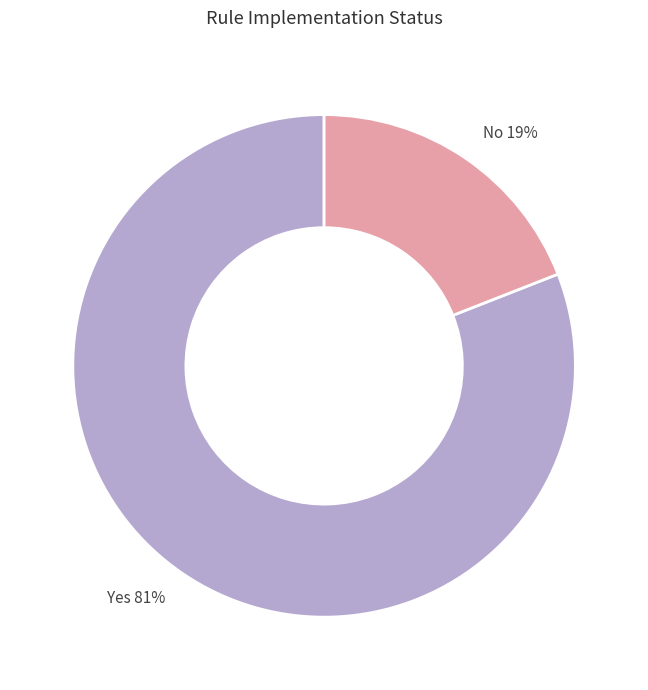

To the nearest percent, what is the difference between the largest and smallest slice percentages?

62%